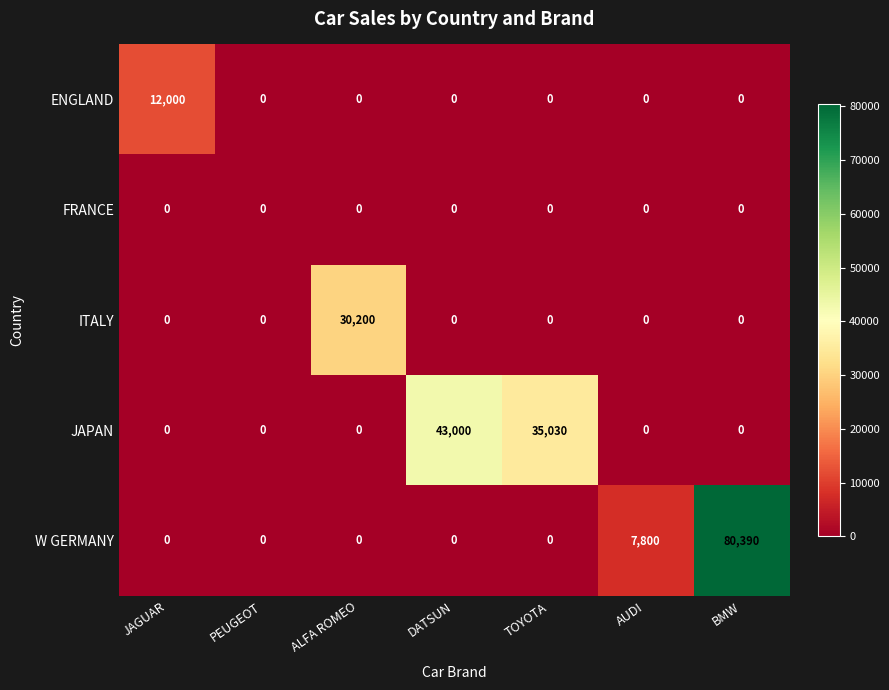

How many categories are shown in the chart?

7